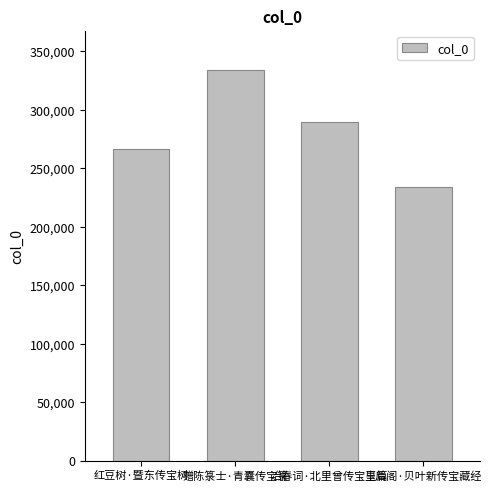

What is the sum of the values at 皇后阁·贝叶新传宝藏经 and 冶春词·北里曾传宝玉篇?

523391